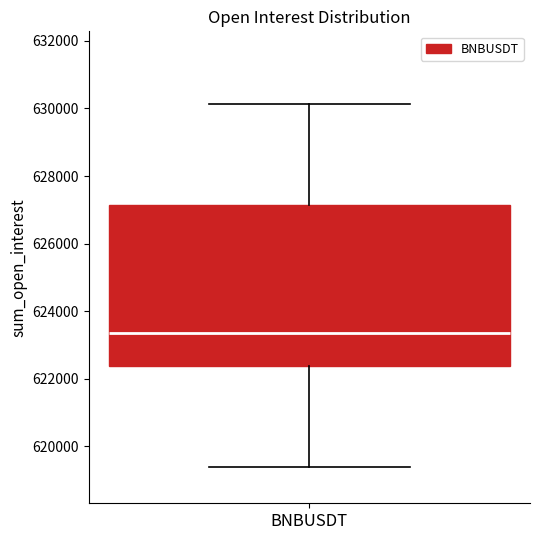

Where is the lower edge of the box for BNBUSDT on the y-axis? The values are not printed on the chart, so give them approximately, as read against the axis.

622400